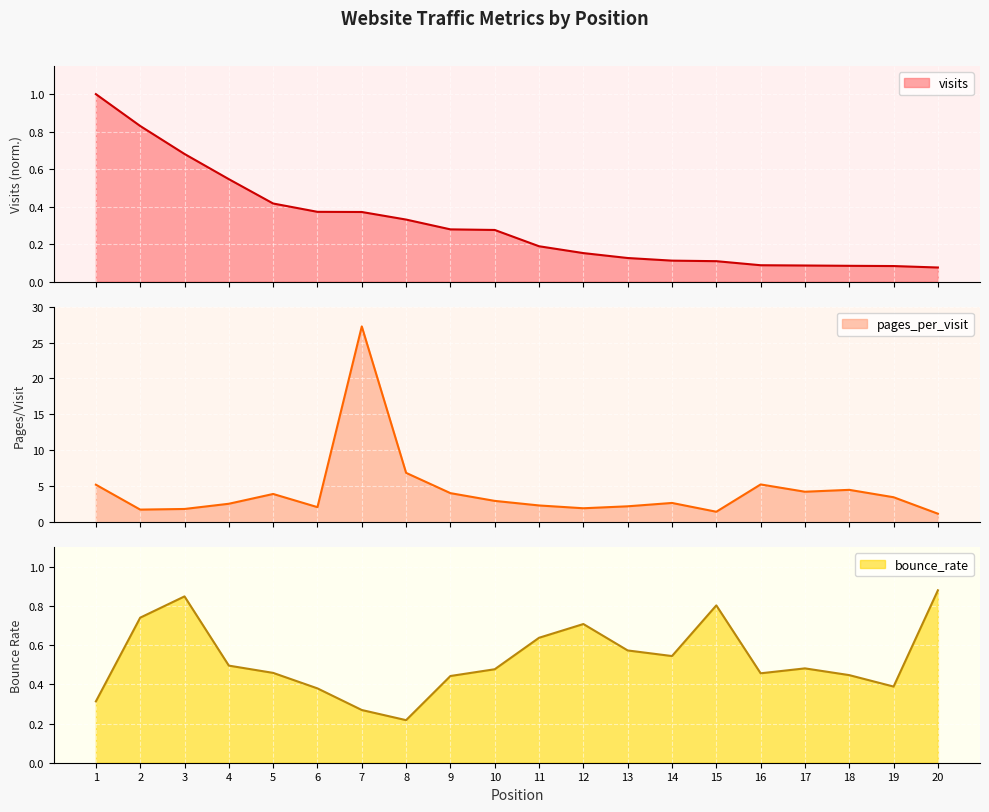

What are all the series names shown in the legend?

visits, pages_per_visit, bounce_rate